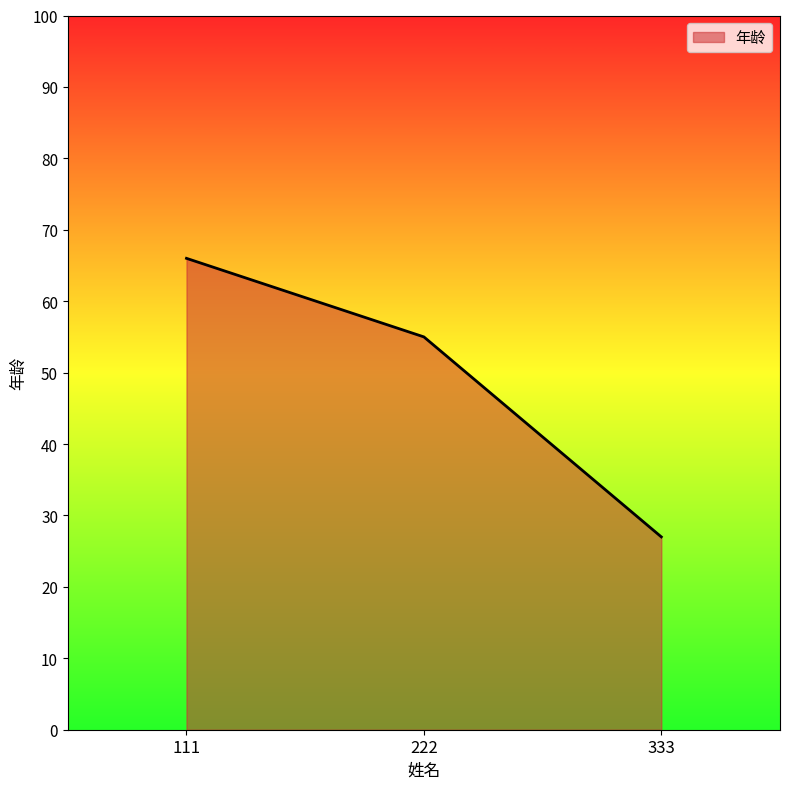

The value at 333 is 40. True or false?

False